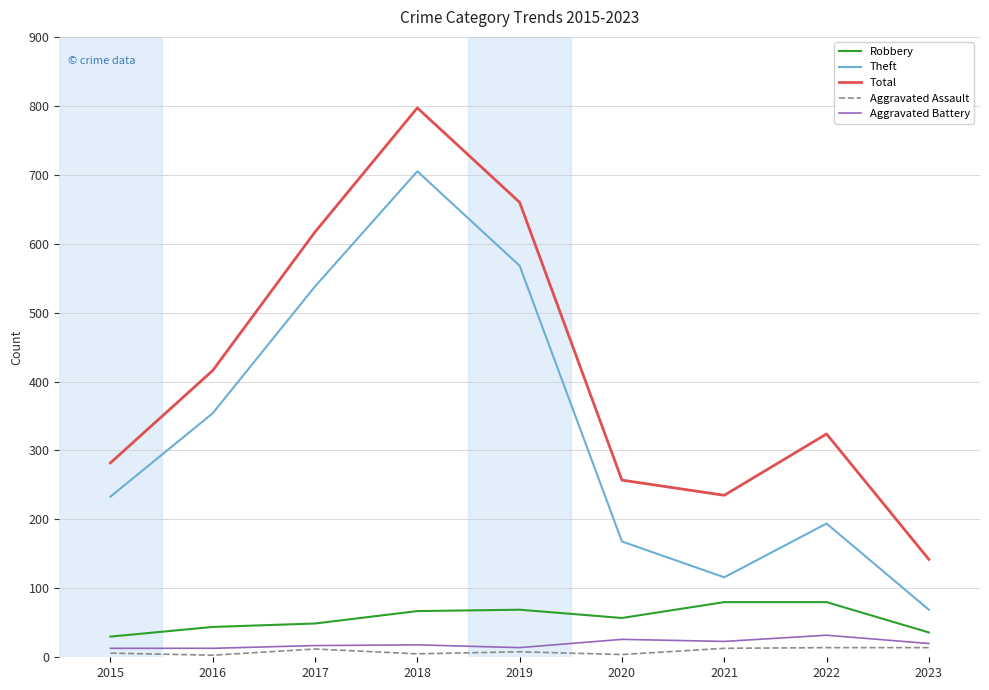

Rank the series by their maximum value, from highest to lowest.

Total, Theft, Robbery, Aggravated Battery, Aggravated Assault